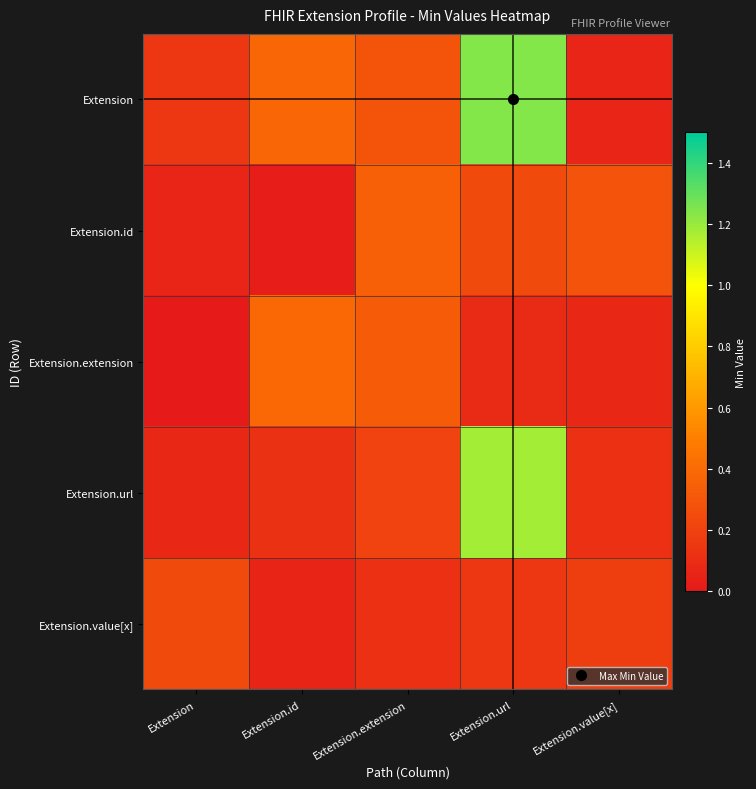

Count the number of data series in this chart.

5